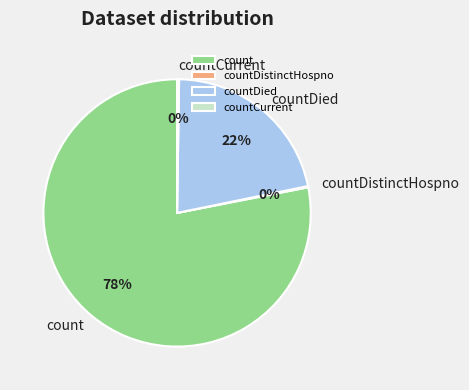

True or false: count accounts for 78% of the total.

True